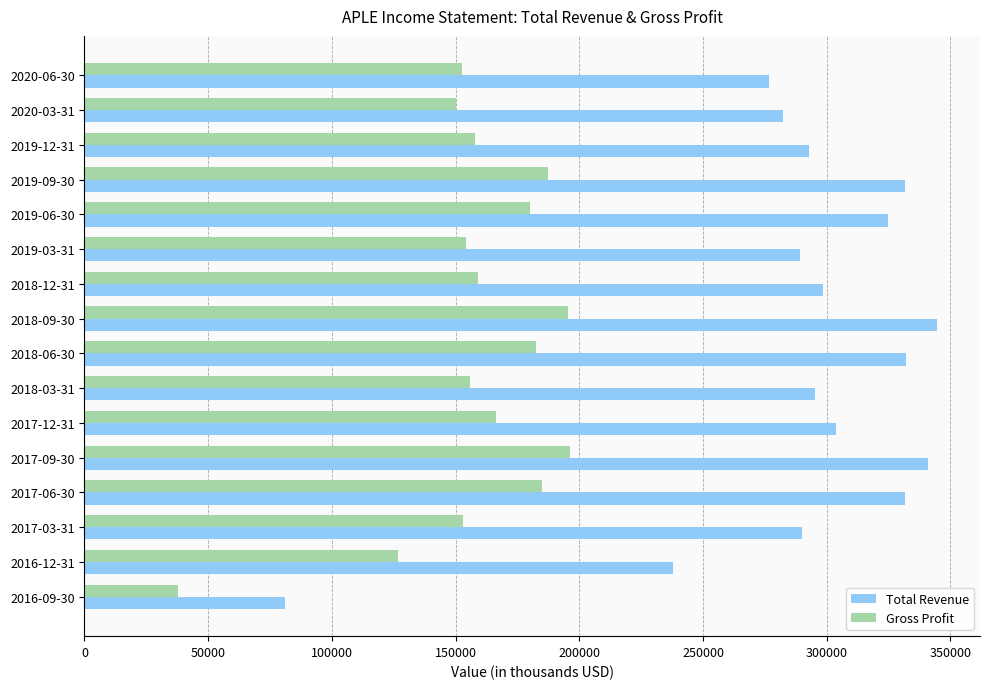

What is the minimum value shown in the chart?

37600